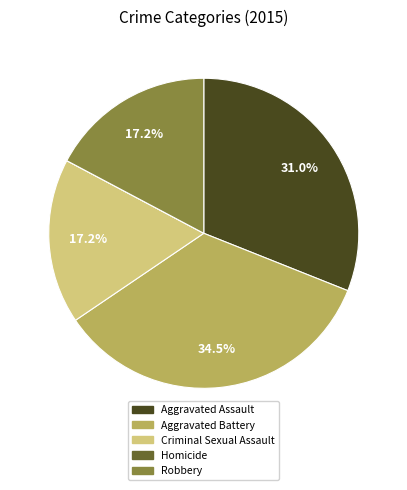

What percentage is NOT represented by Aggravated Assault?

69.0%